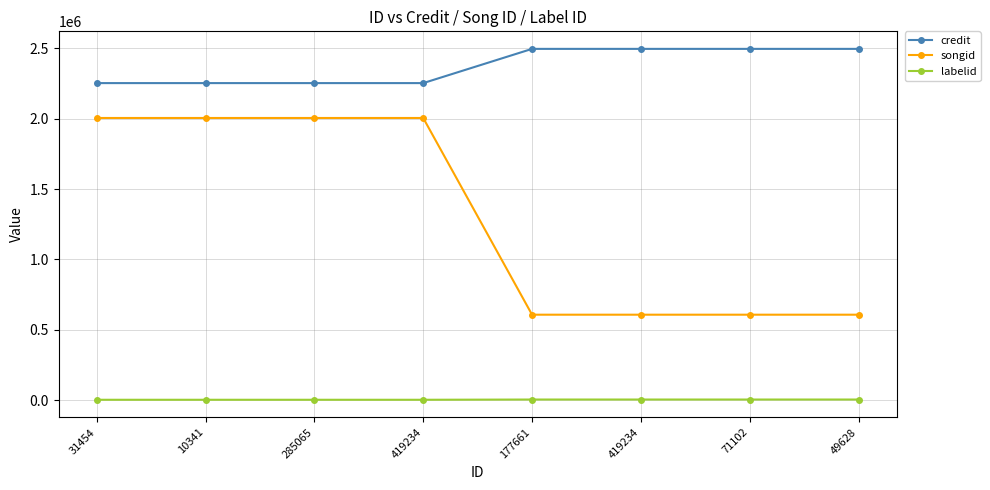

Which category has the highest value in the credit series?

177661